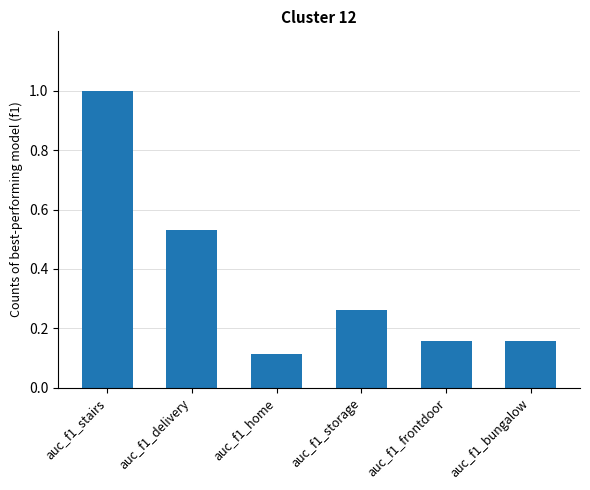

The chart shows a value of 0.1 at auc_f1_frontdoor. True or false?

False